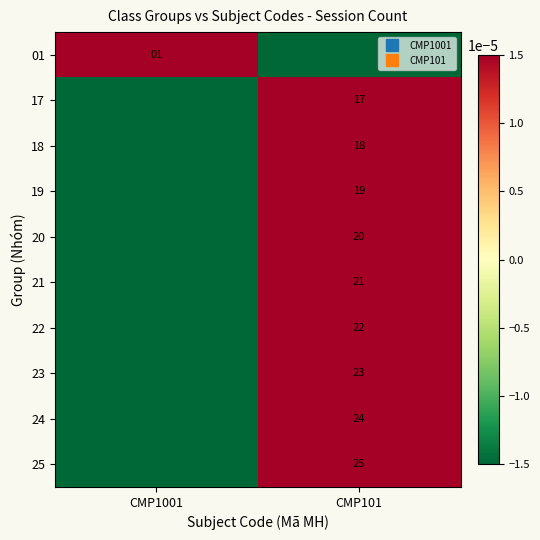

Where is 25 nearest to the value 0?

CMP1001